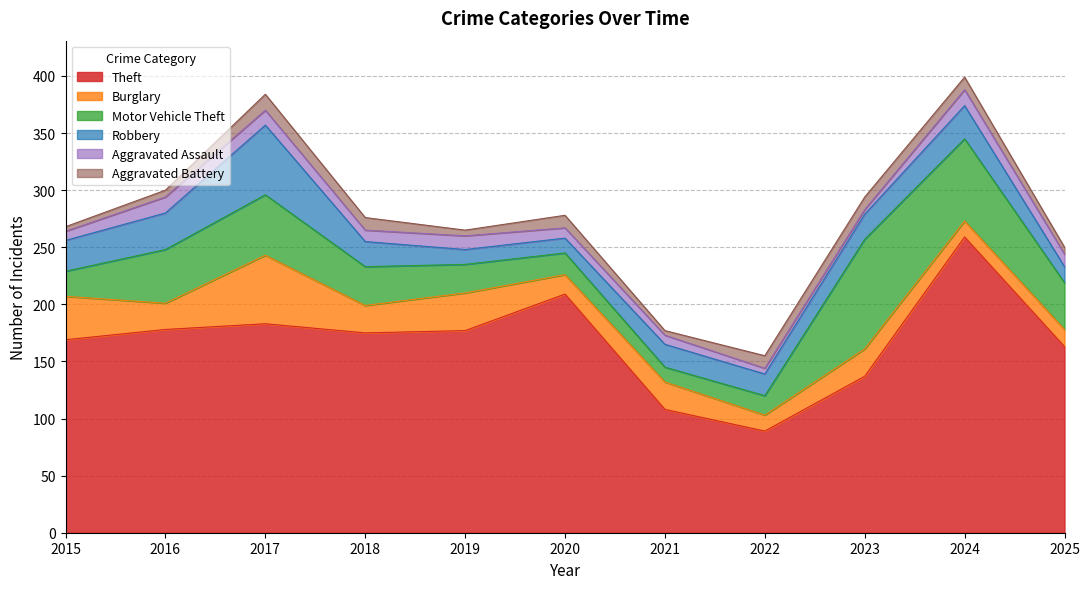

At which category does Aggravated Battery reach its first local valley?

2019